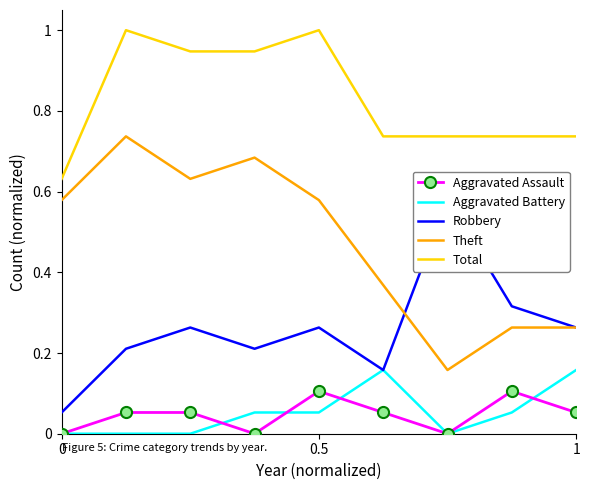

The Robbery series shows 0.0 at 0. True or false?

False